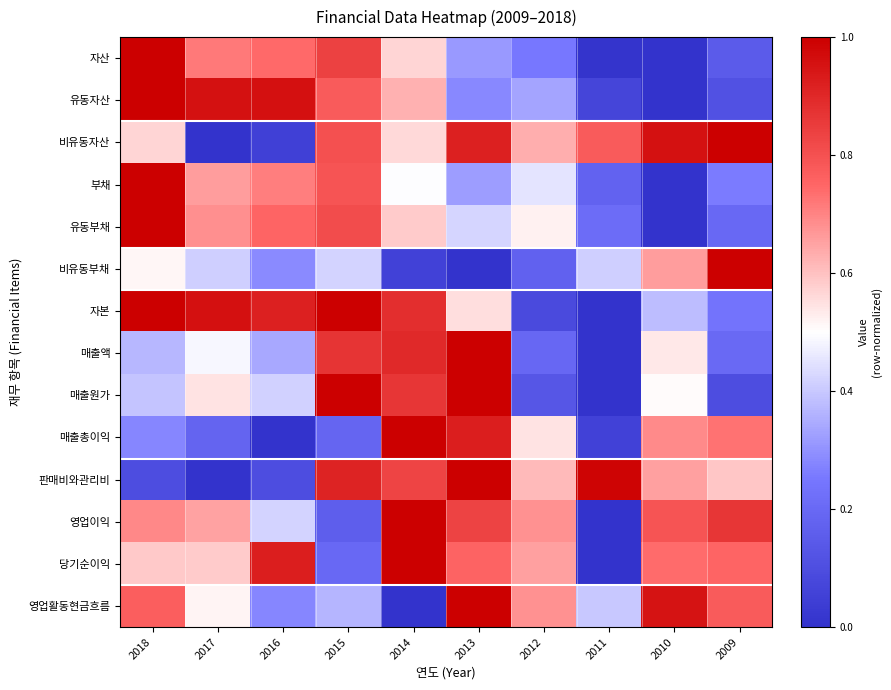

Between 2018 and 2009, which series saw the biggest shift?

유동자산